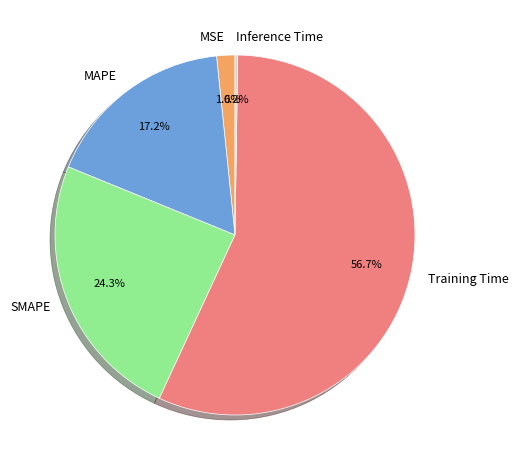

What is the largest slice in the pie chart?

Training Time